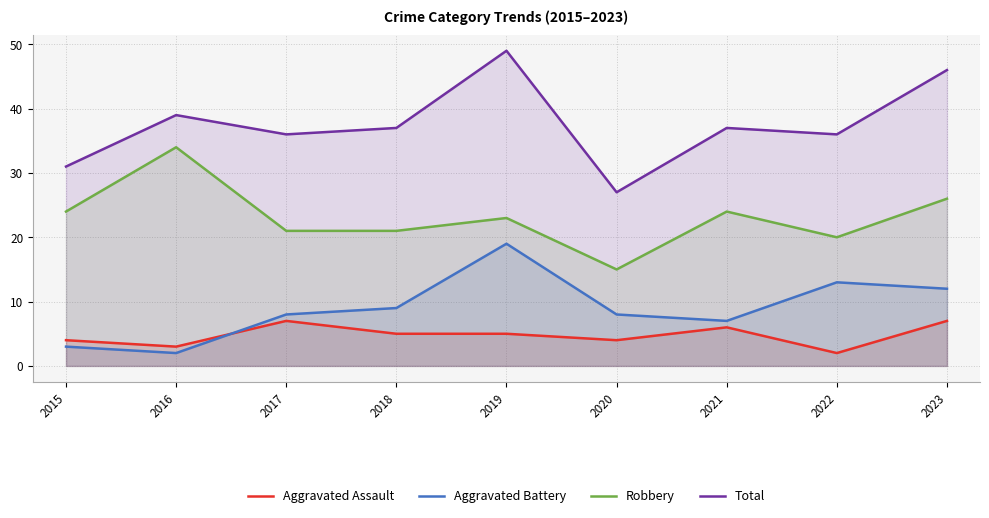

What are all the series names shown in the legend?

Aggravated Assault, Aggravated Battery, Robbery, Total